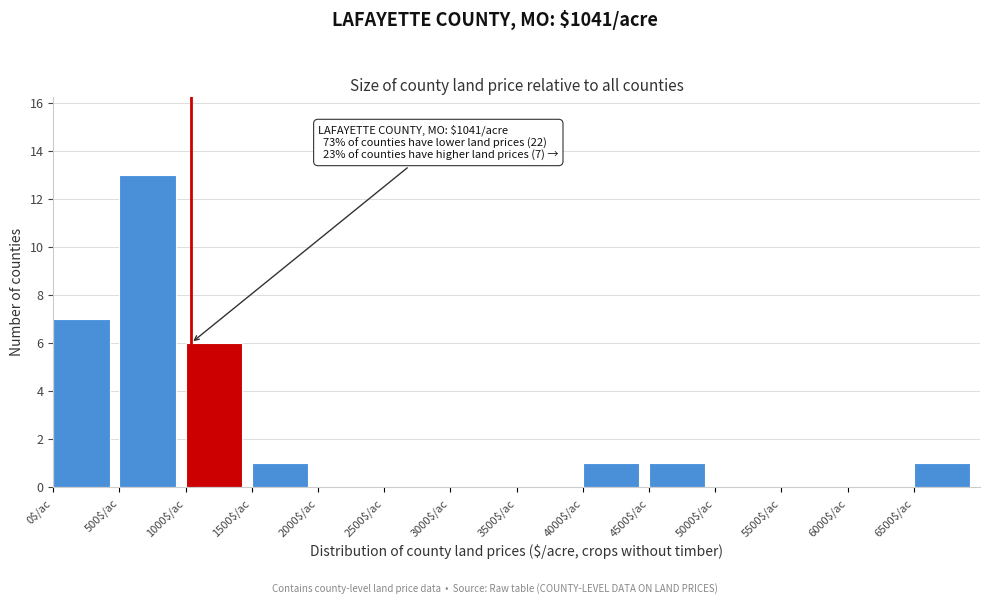

What is the maximum value shown in the chart?

13